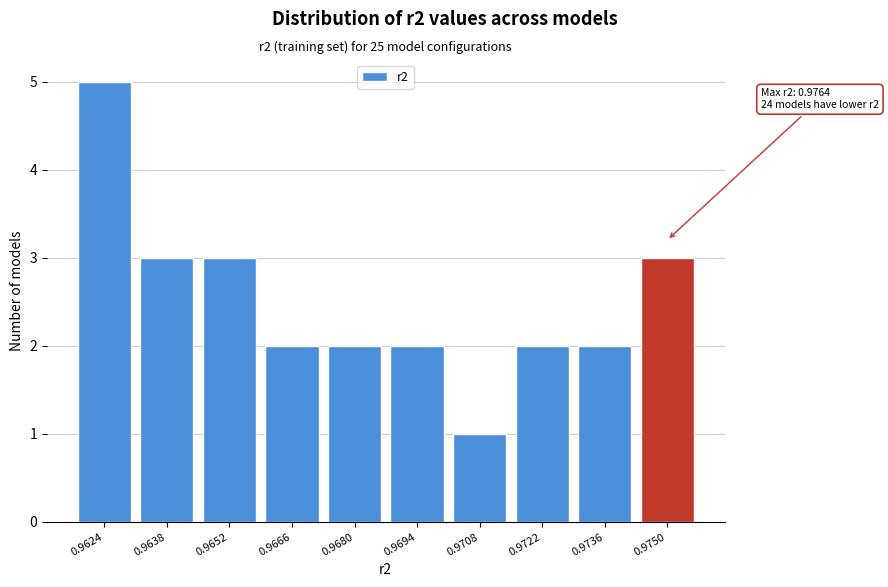

Reading left to right, transcribe all the data shown in this chart.

0.9624=5	0.9638=3	0.9652=3	0.9666=2	0.9680=2	0.9694=2	0.9708=1	0.9722=2	0.9736=2	0.9750=3